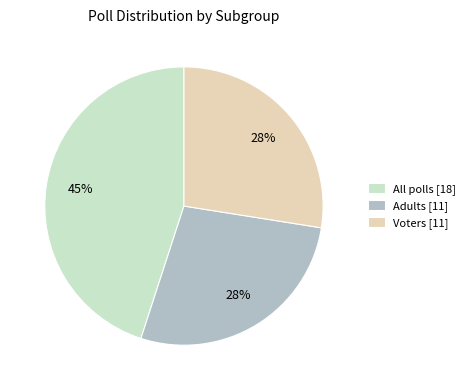

How many slices are in this pie chart?

3